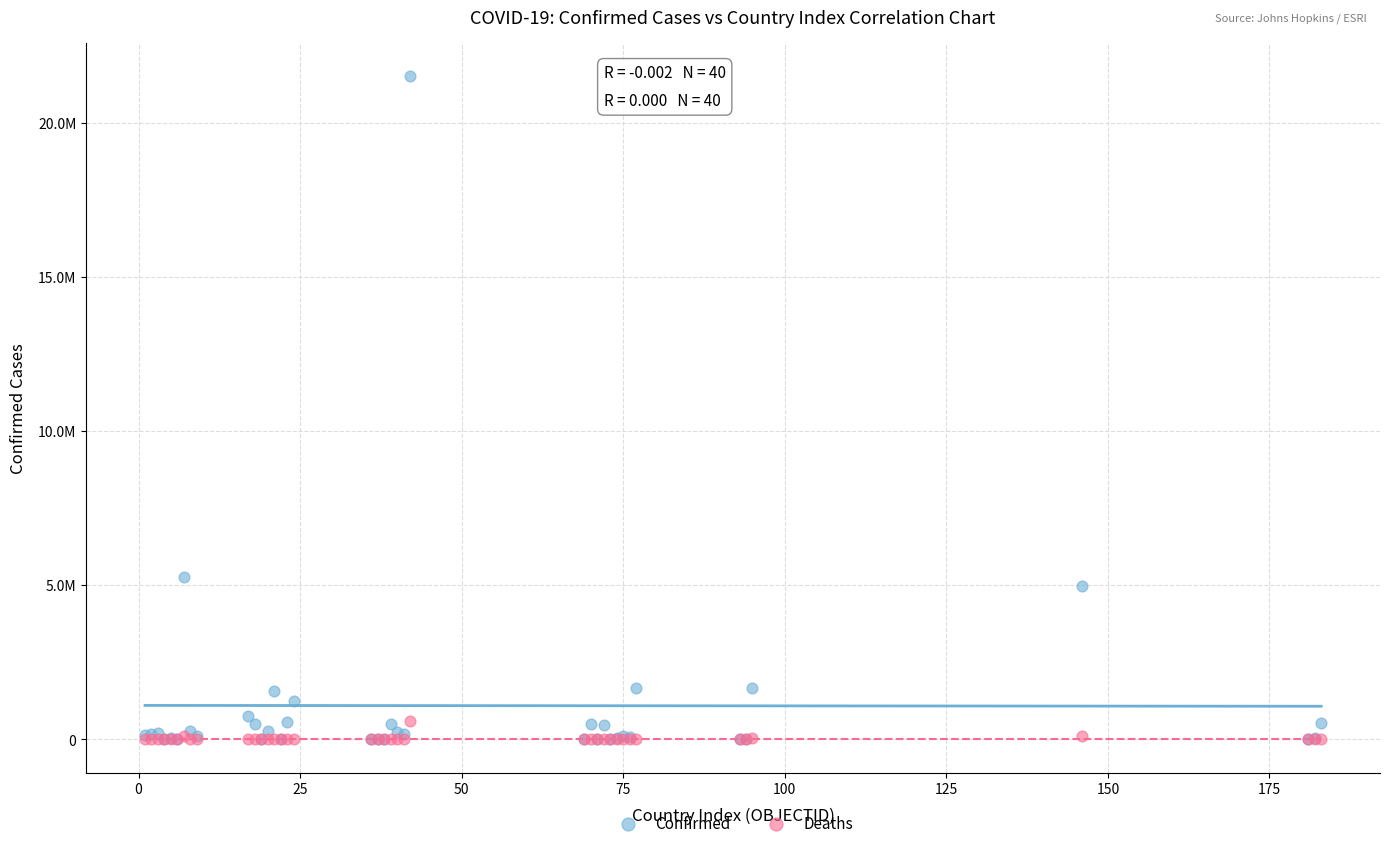

Which series contains the highest Y value?

Confirmed